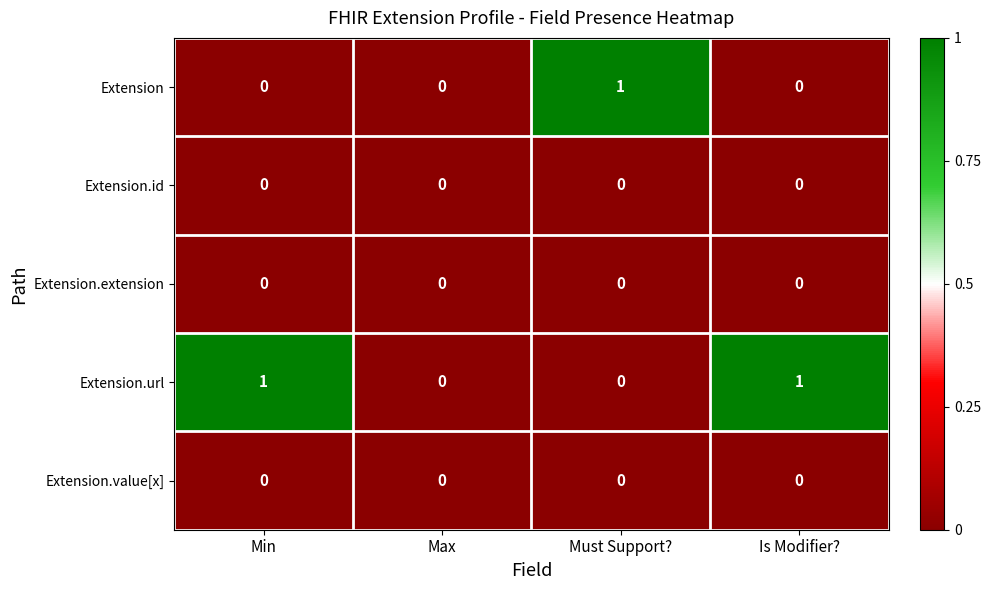

The Extension series shows -1 at Min. True or false?

False